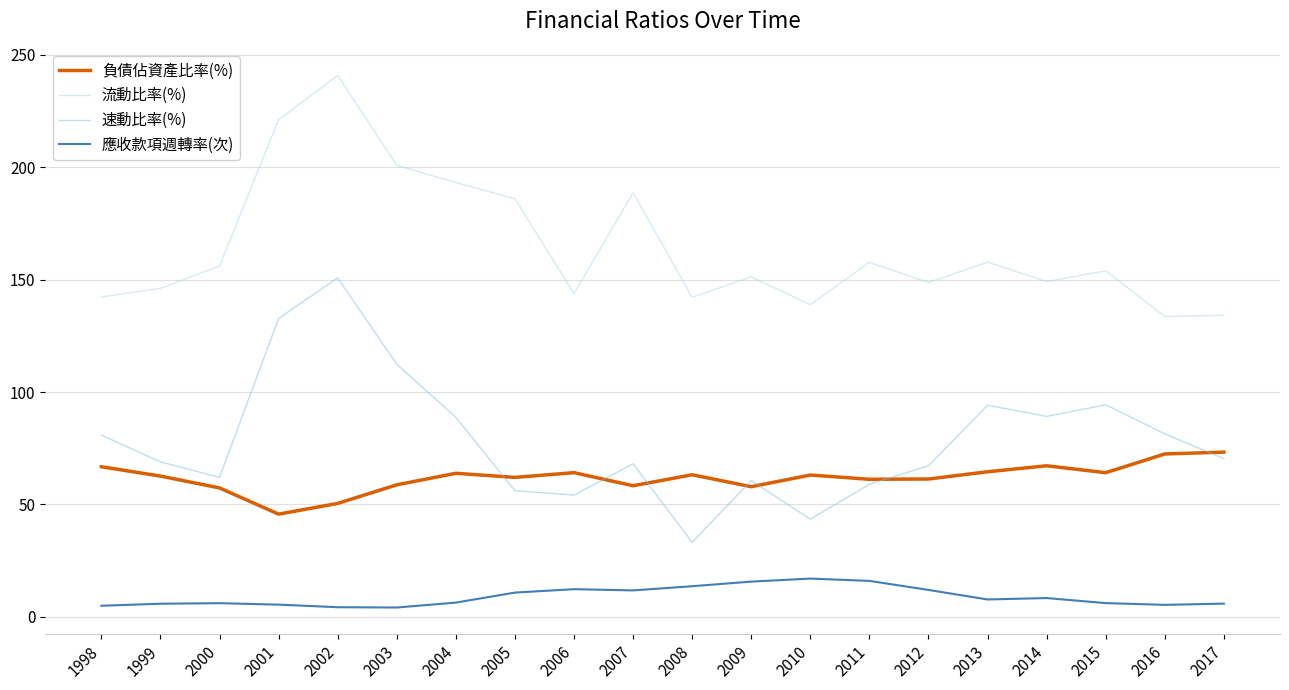

Which series has the widest spread of values?

速動比率(%)